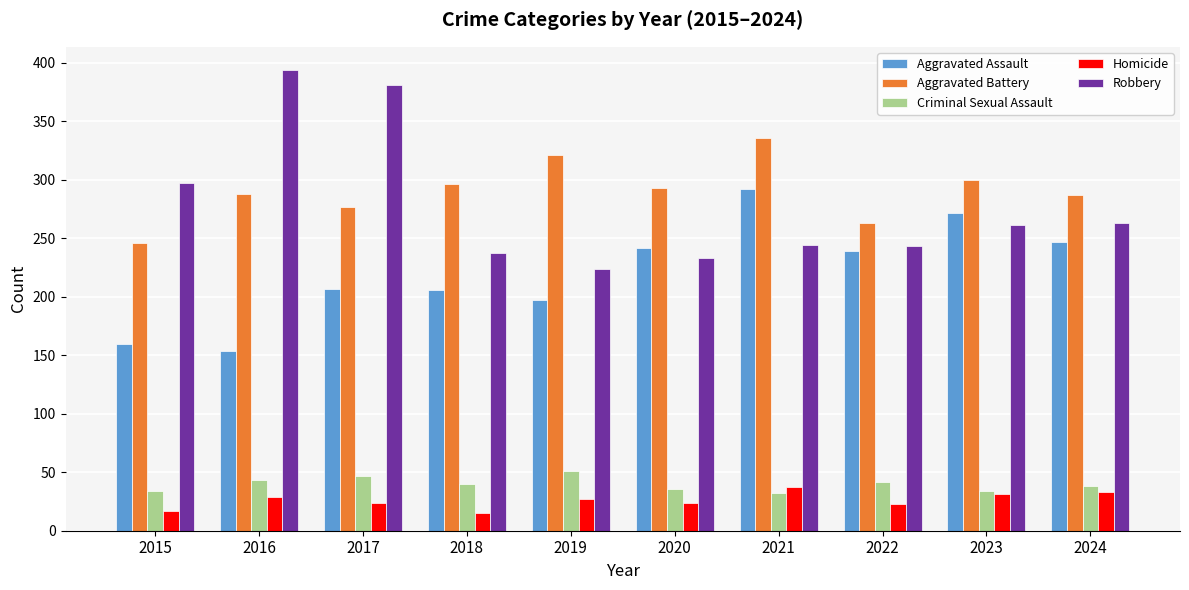

How many bars are there in total?

50